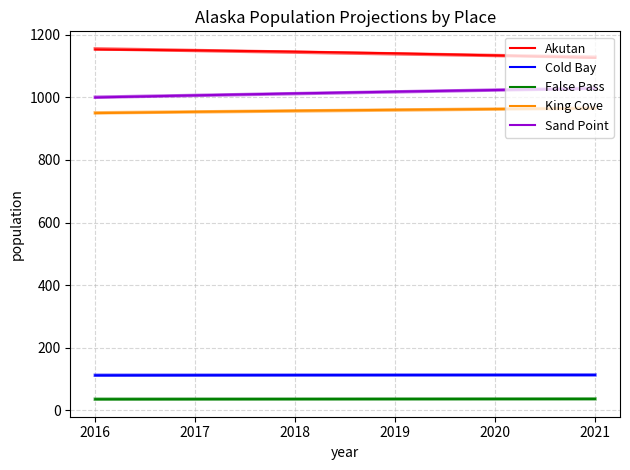

What is the sum of the King Cove values at 2018 and 2016?

1907.0